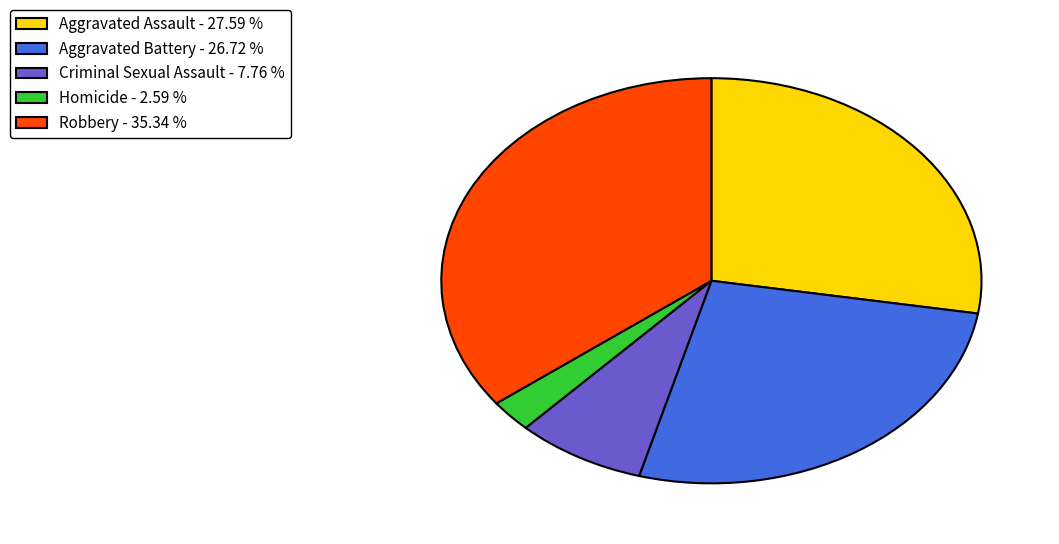

Does any single category account for the majority?

No